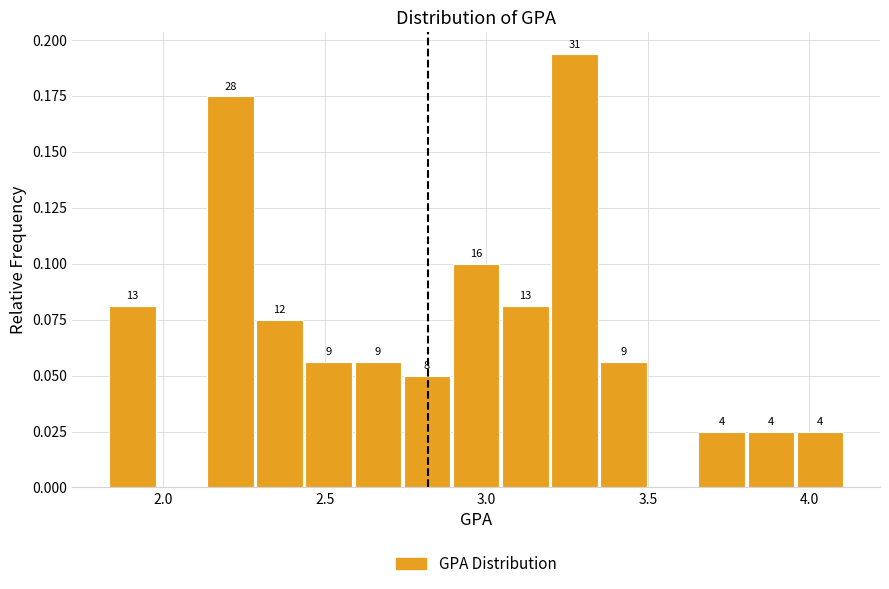

Around what value on the x-axis is the tallest bar? Give the approximate position of its centre, as read against the axis.

3.25